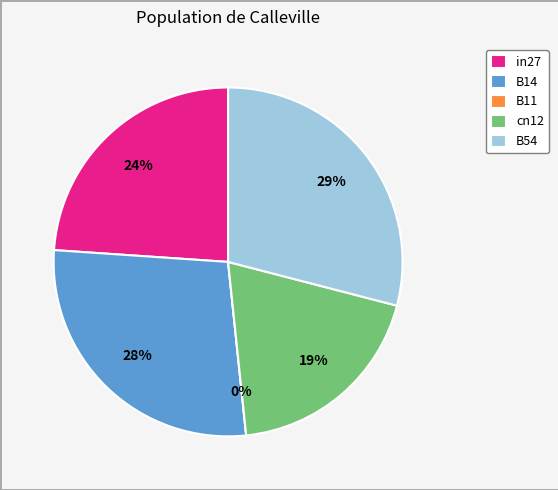

True or false: B11 accounts for 1% of the total.

False